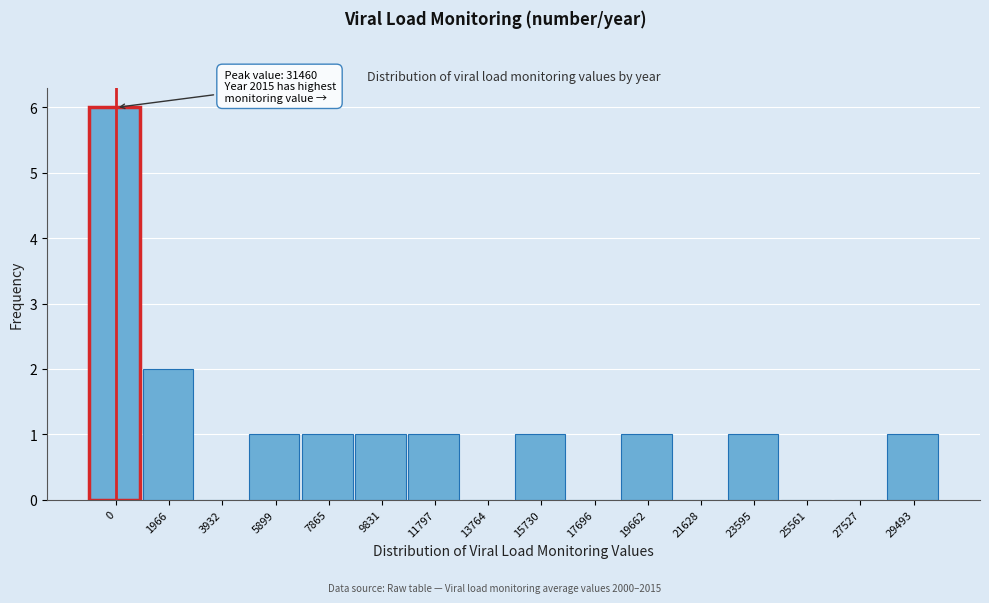

Reading left to right, what are all the values shown in this chart?

0=6	1966=2	3932=0	5899=1	7865=1	9831=1	11797=1	13764=0	15730=1	17696=0	19662=1	21628=0	23595=1	25561=0	27527=0	29493=1